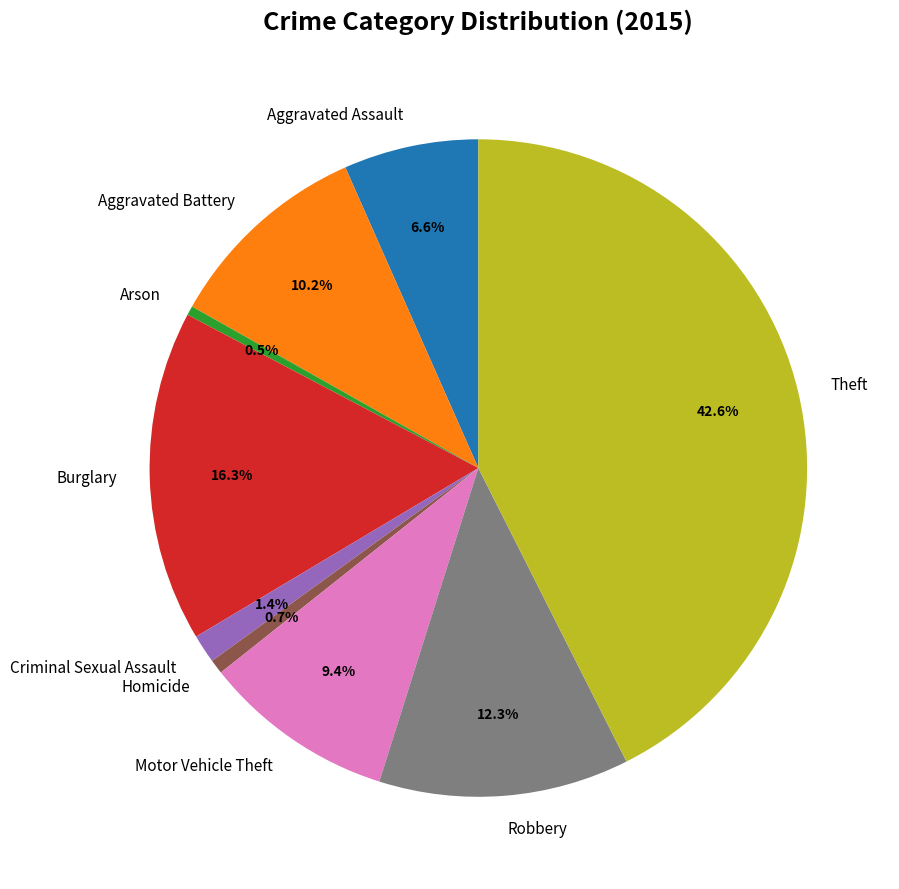

How many segments does this pie chart have?

9